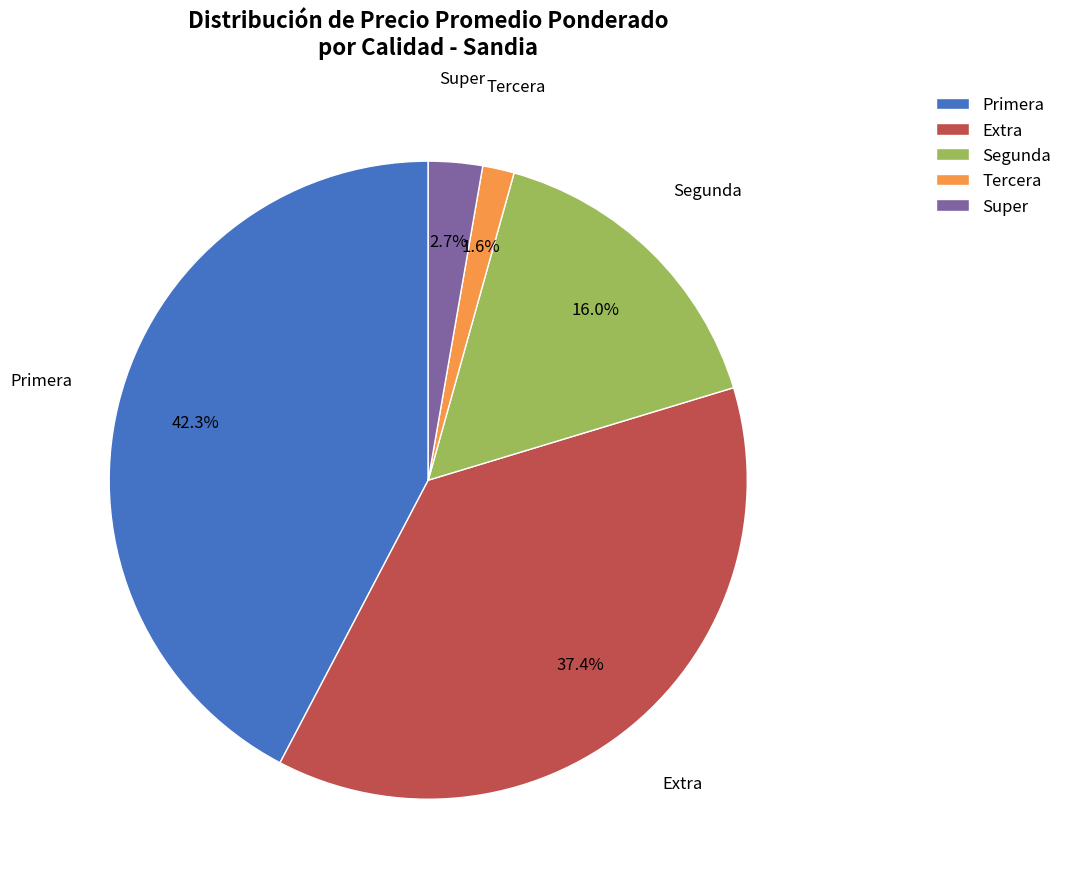

Count the number of slices in the pie.

5